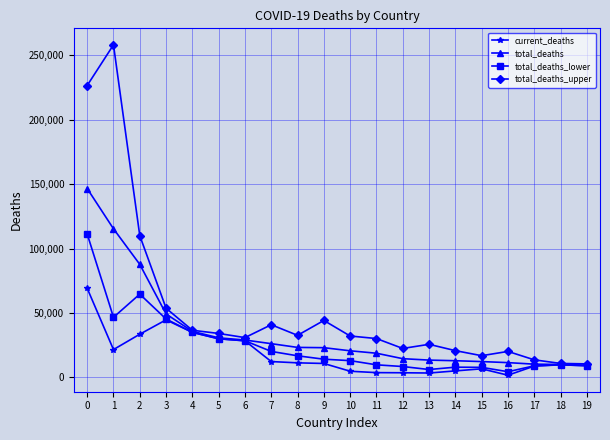

List the series in order of their overall mean, highest first.

total_deaths_upper, total_deaths, total_deaths_lower, current_deaths